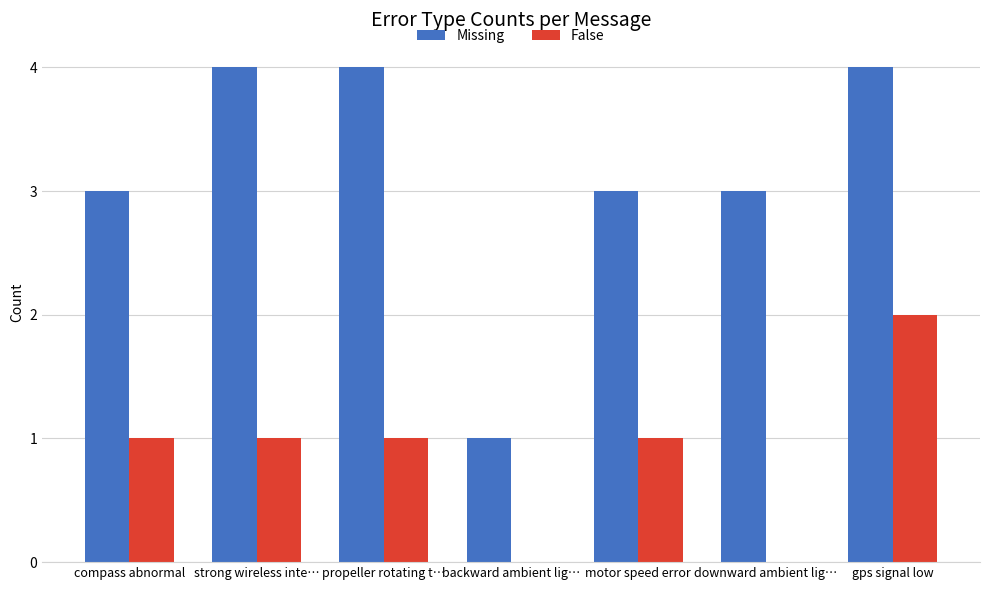

Reading right to left, list all the values displayed in this chart.

Missing: 4	3	3	1	4	4	3
False: 2	0	1	0	1	1	1